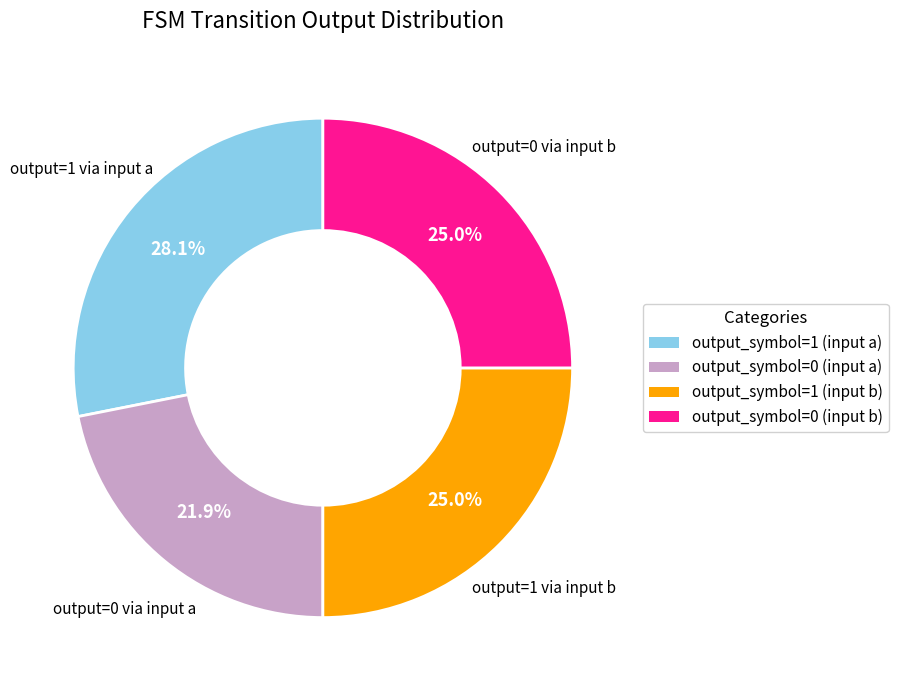

To the nearest percent, what portion does output_symbol=1 (input b) represent?

25%